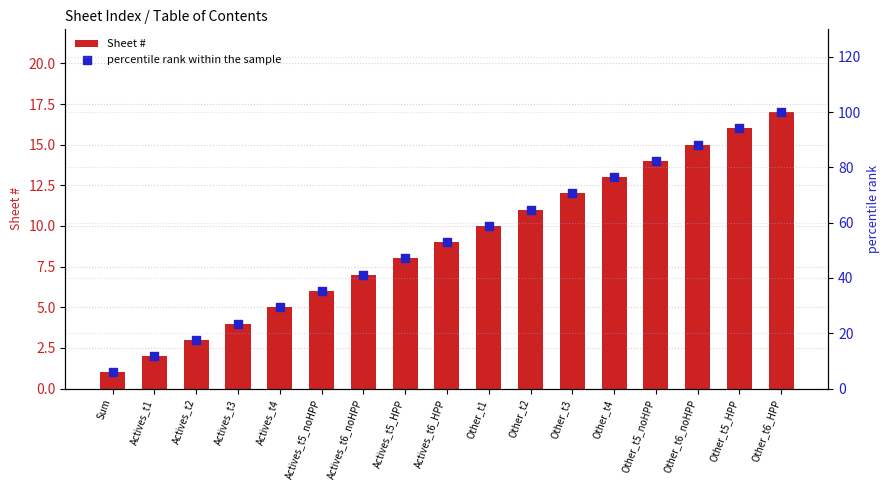

Which series reaches the minimum Y coordinate?

Sheet #